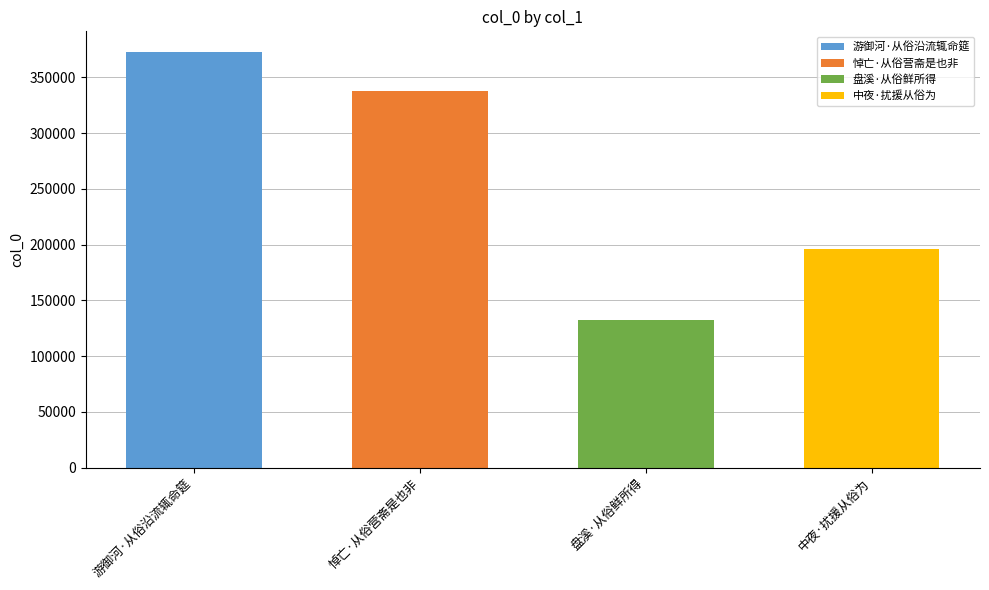

What position from the left is 中夜·扰援从俗为?

4